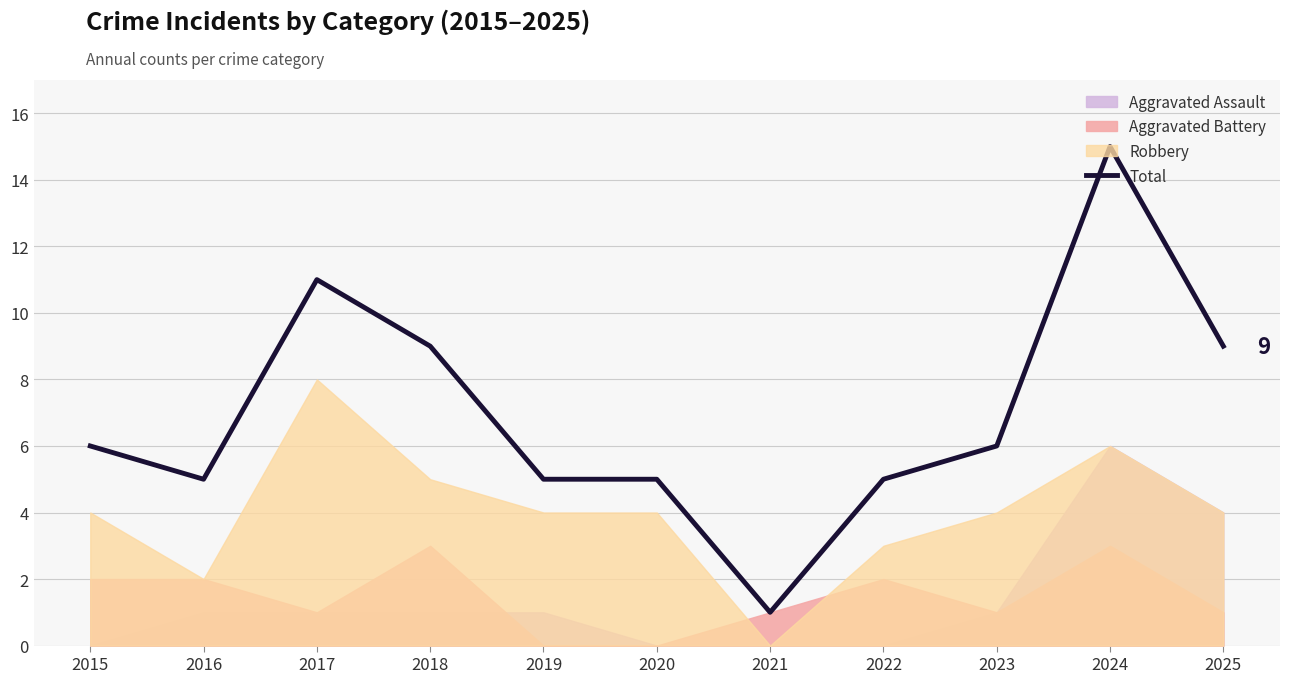

Reading left to right, extract all data points from this chart.

6	5	11	9	5	5	1	5	6	15	9